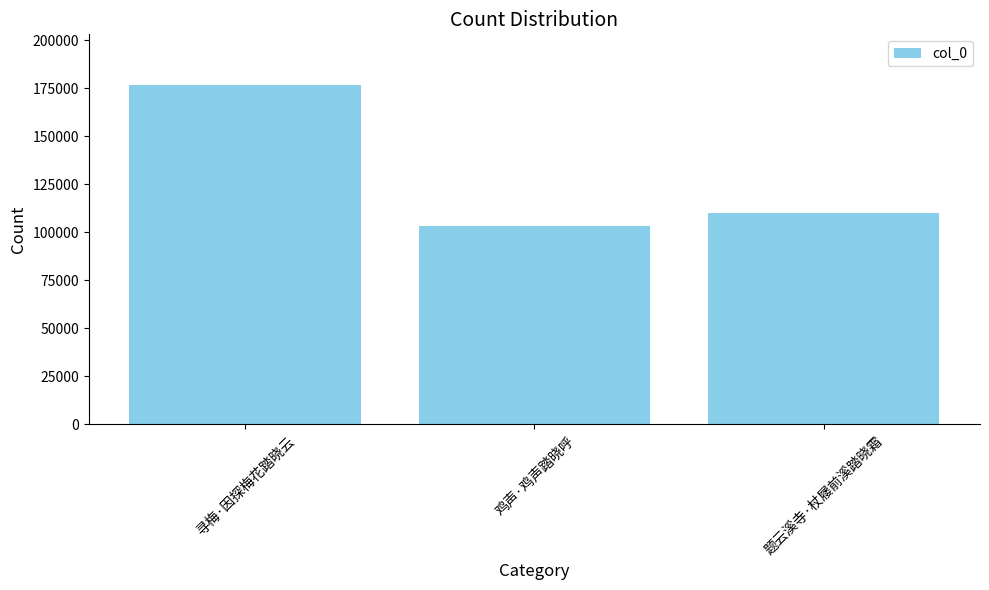

What is the difference between the maximum and minimum values?

73320